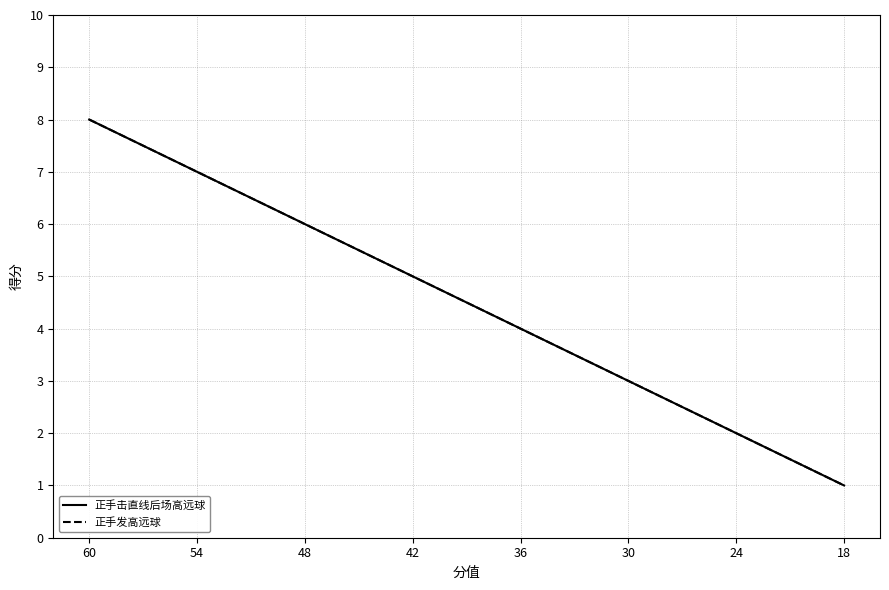

What is the average value of the 正手击直线后场高远球 series?

4